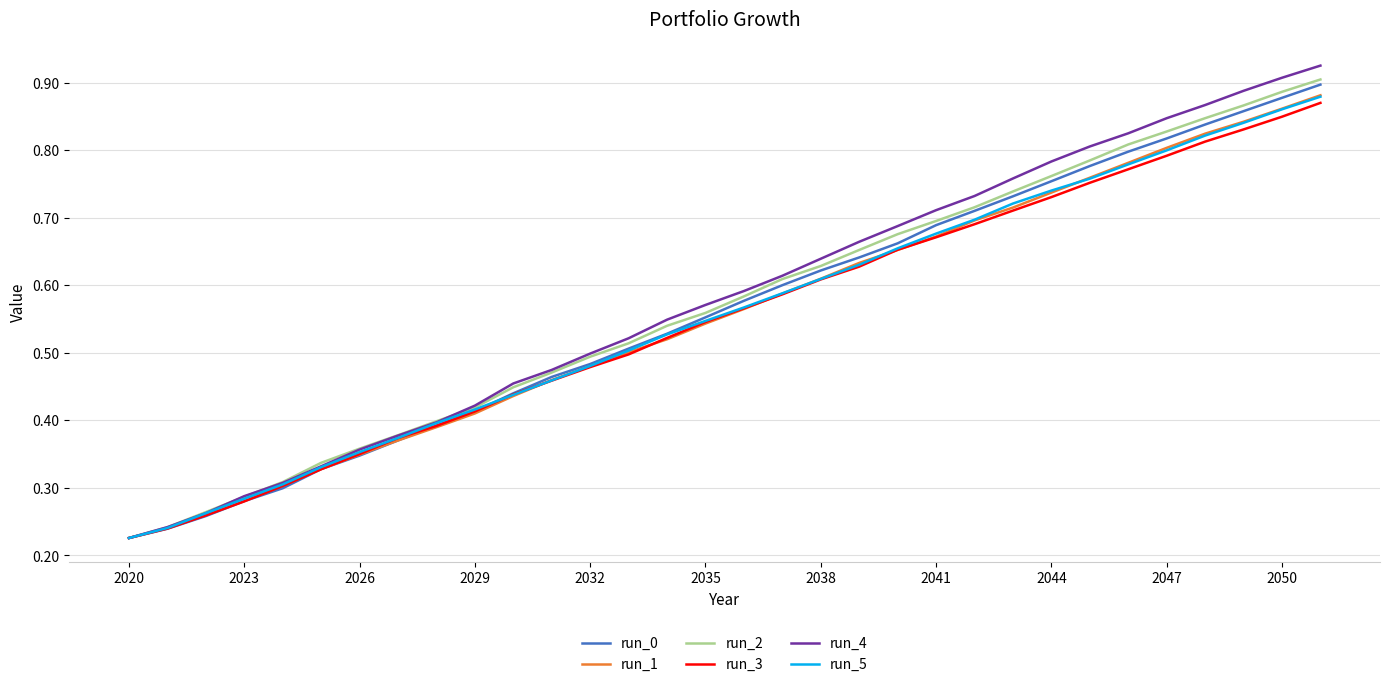

What are all the series names shown in the legend?

run_0, run_1, run_2, run_3, run_4, run_5